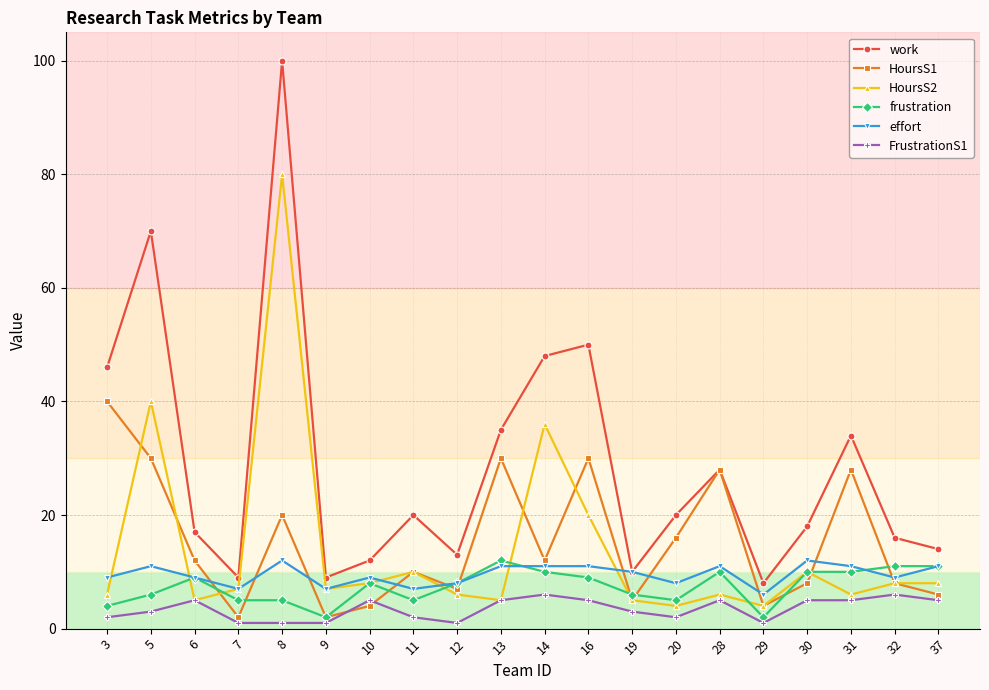

What is the sum of all HoursS2 values?

281